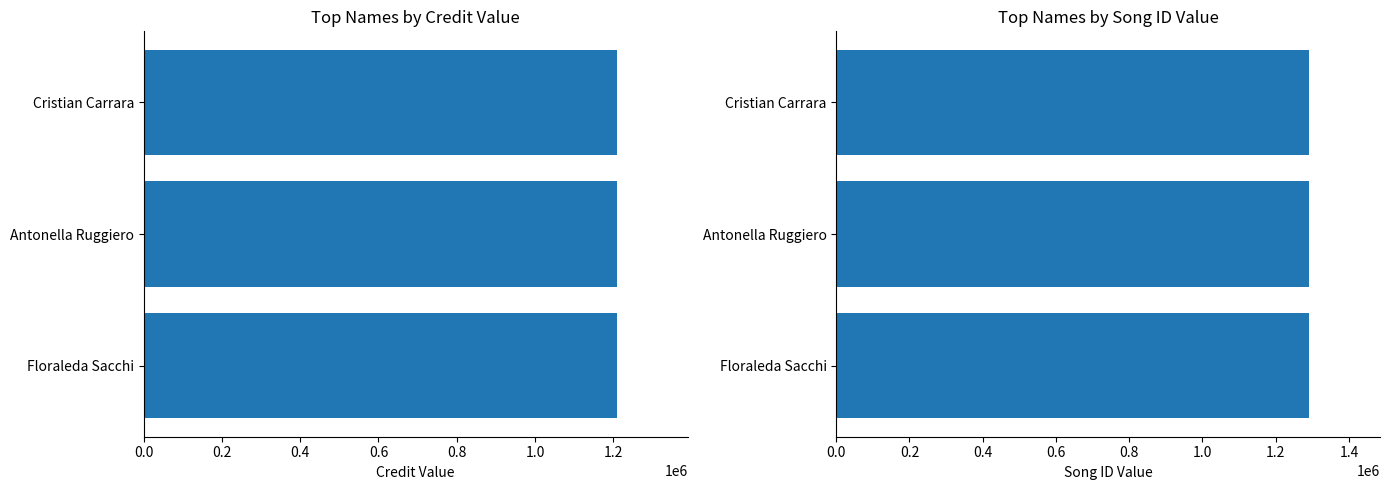

Which has a higher value, Cristian Carrara or Antonella Ruggiero?

Cristian Carrara